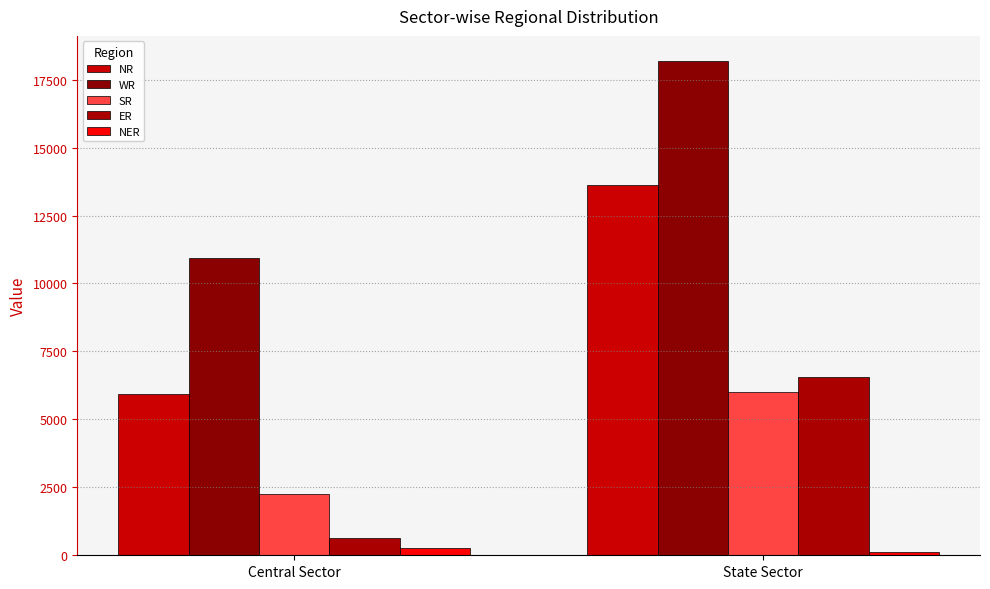

Does the chart contain any negative values?

No